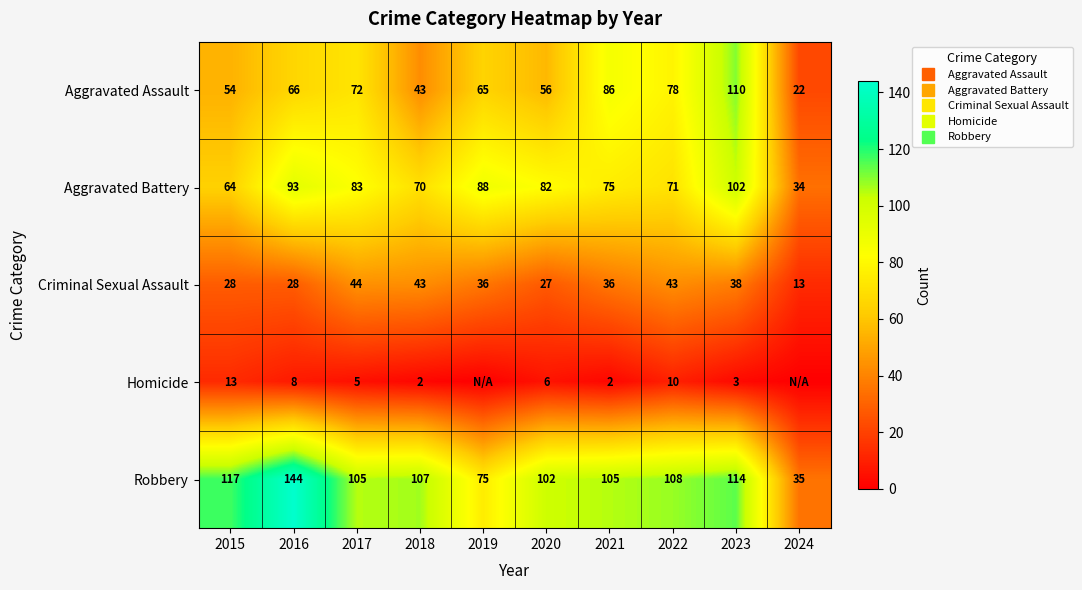

Where does the Aggravated Battery series first go above 82?

2016